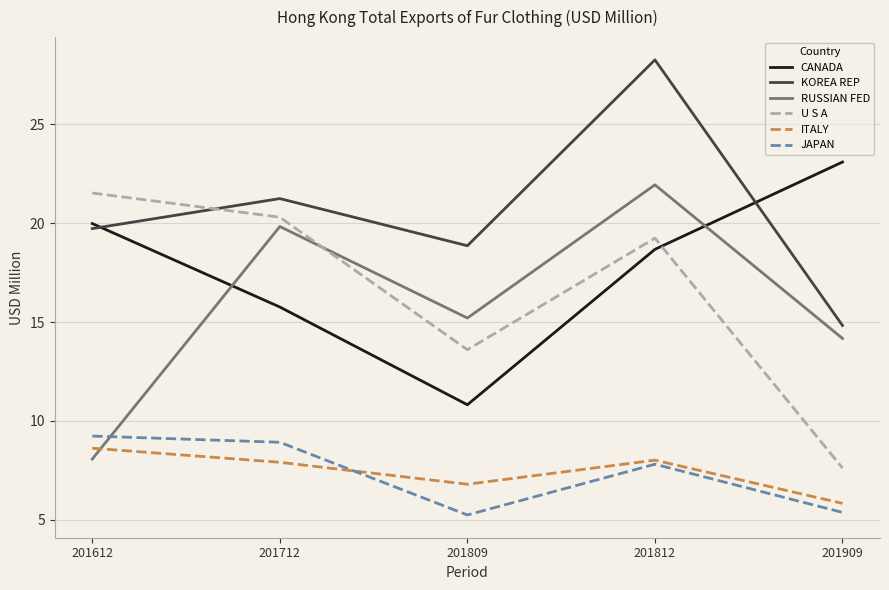

Which category has the highest value in the KOREA REP series?

201812